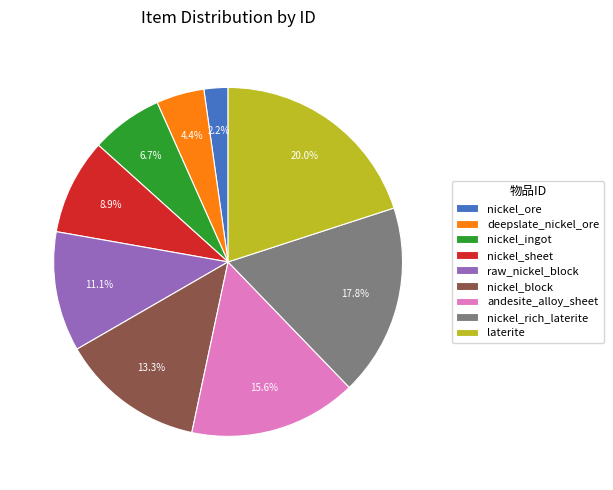

Does laterite represent more than half of the total?

No